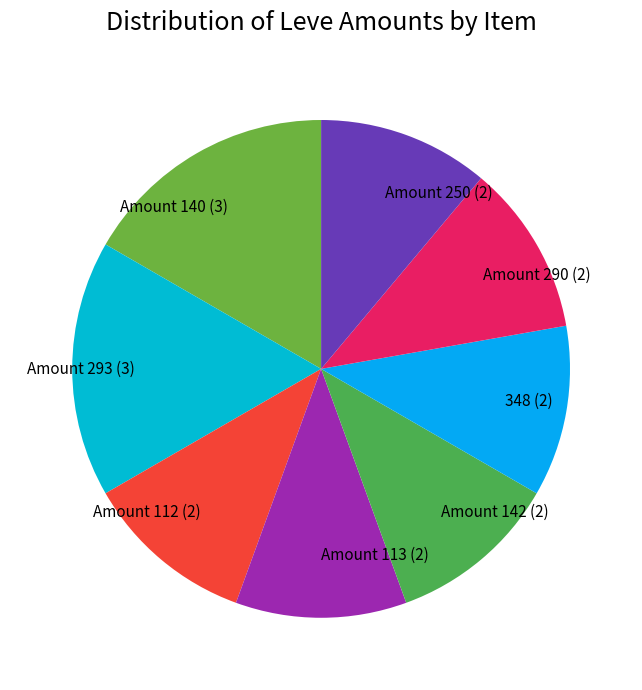

What is the ratio of the value at Amount 250 (2) to the value at Amount 112 (2)?

1.0